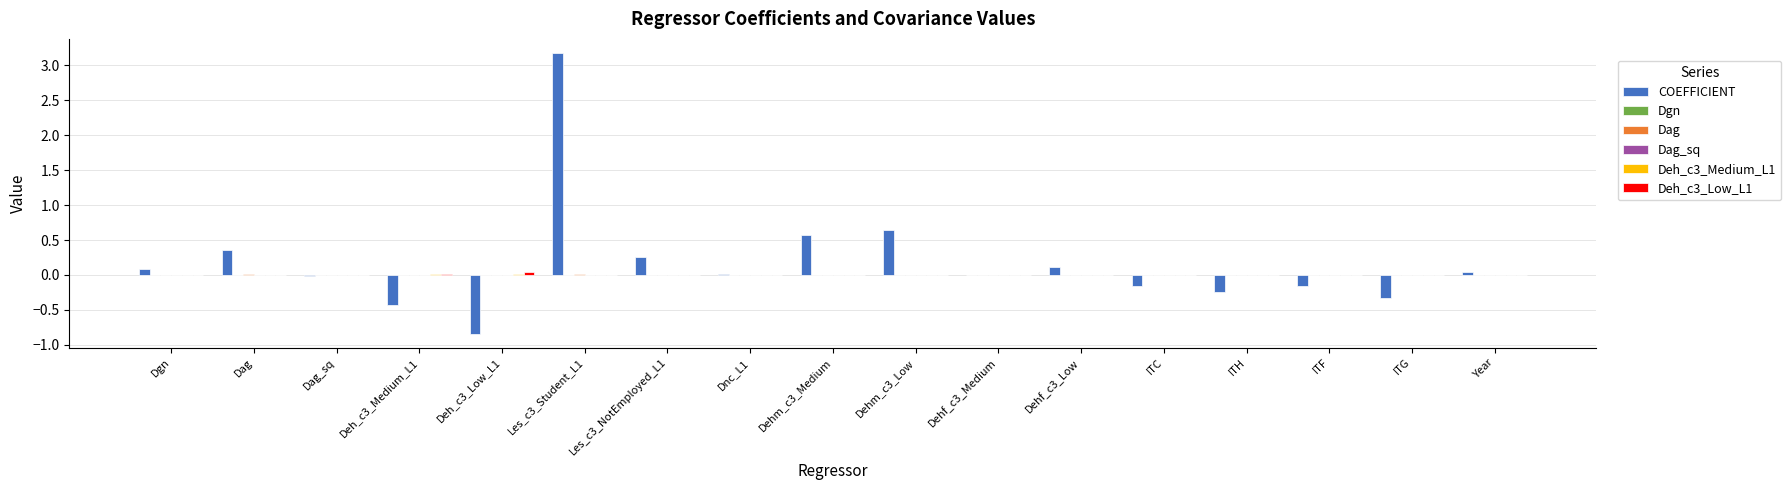

What is the greatest value displayed?

3.2